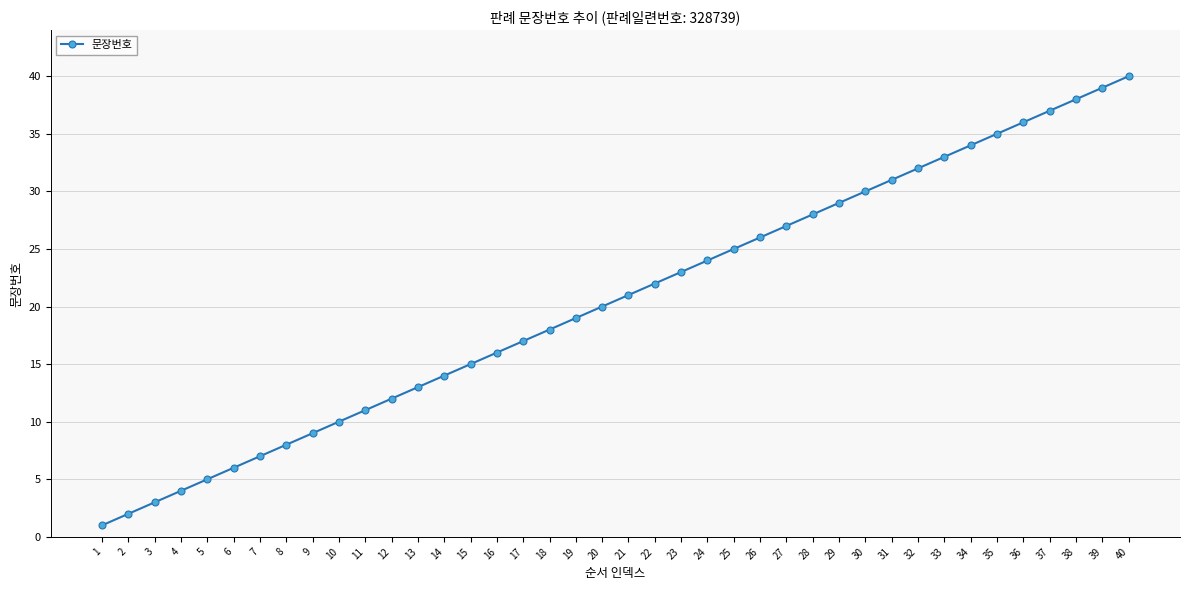

How many values are below 21?

20